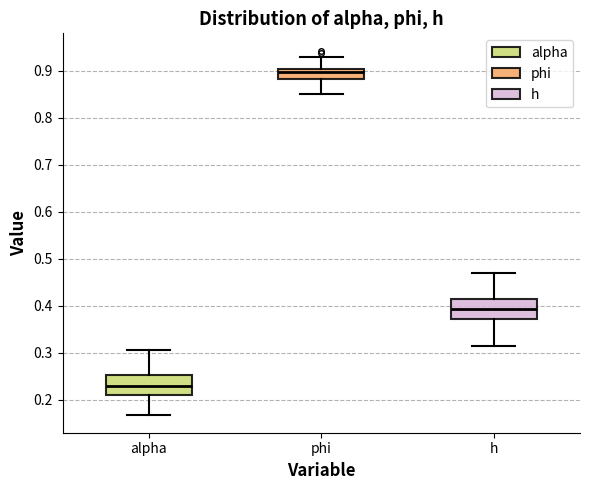

Reading left to right, transcribe this box plot: for each box, give where its median line is, the range the box spans, and where its two whiskers end, as read against the y-axis. The values are not printed on the chart, so give them approximately, as read against the axis.

alpha: median 0.23, box 0.21 to 0.25, whiskers 0.17 to 0.30
phi: median 0.90 (just below the box's upper edge), box 0.88 to 0.90, whiskers 0.85 to 0.93
h: median 0.39, box 0.37 to 0.41, whiskers 0.31 to 0.47